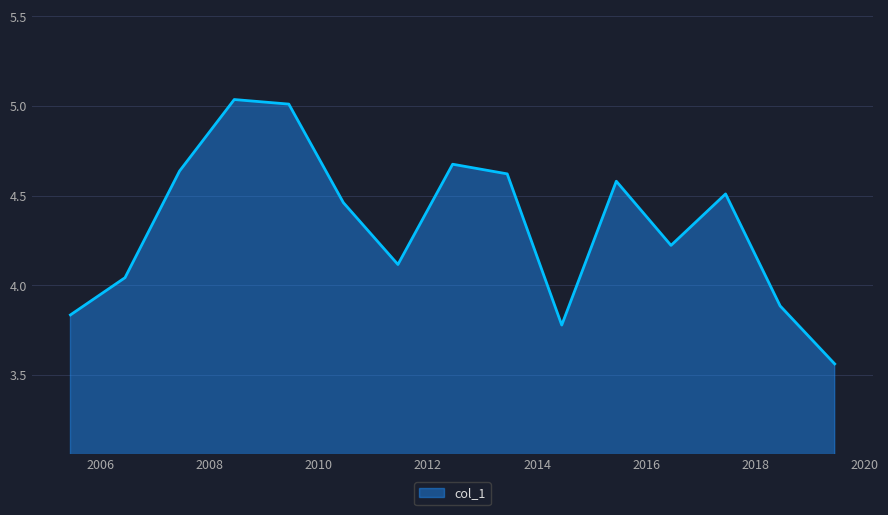

What is the difference between the second highest and minimum values?

1.4